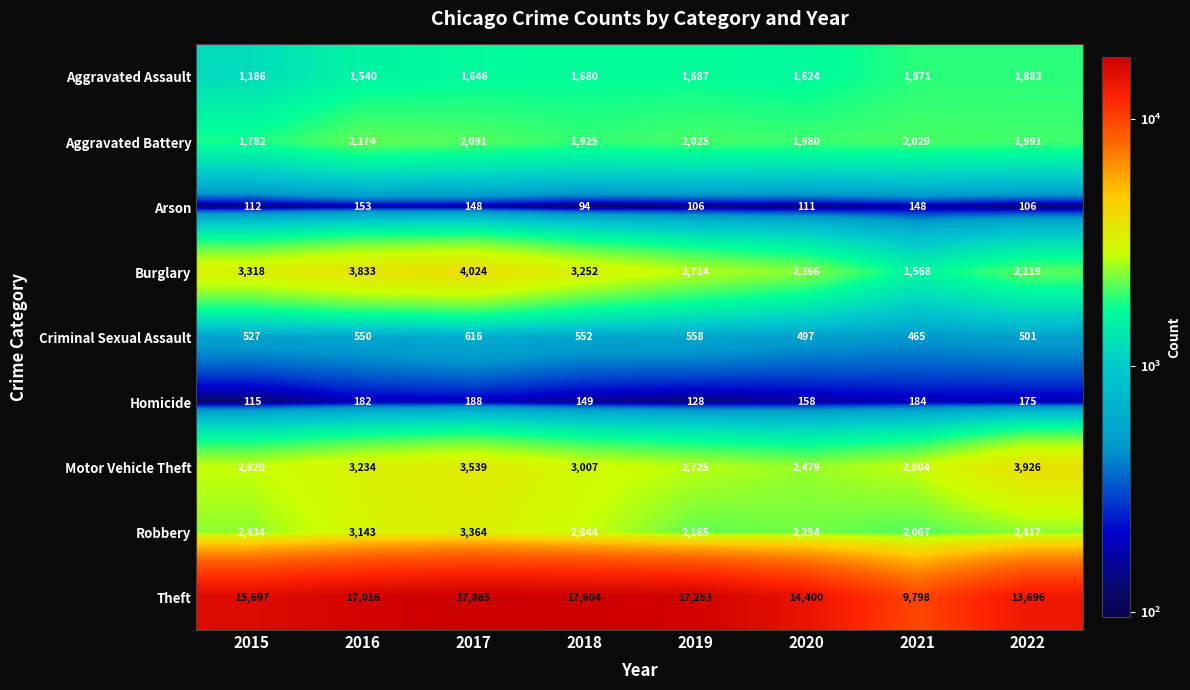

What is the difference between the maximum and minimum values in the Aggravated Battery series?

392